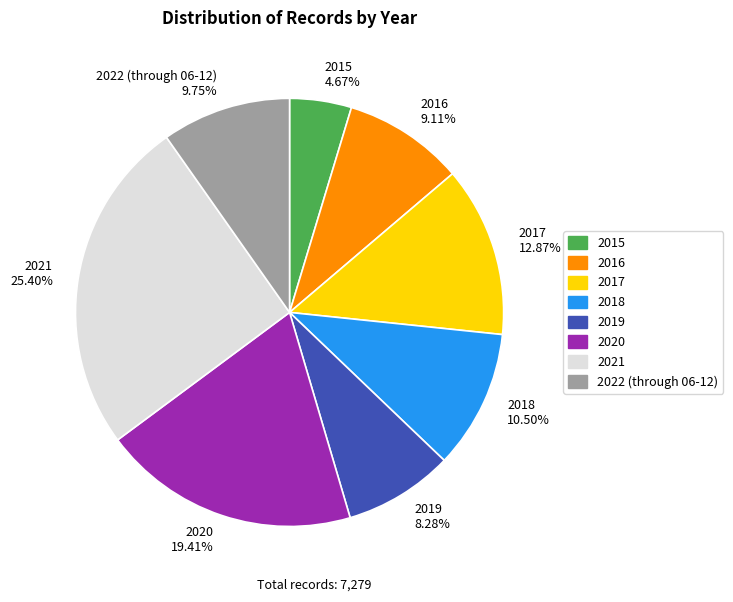

What is the smallest slice in the pie chart?

2015